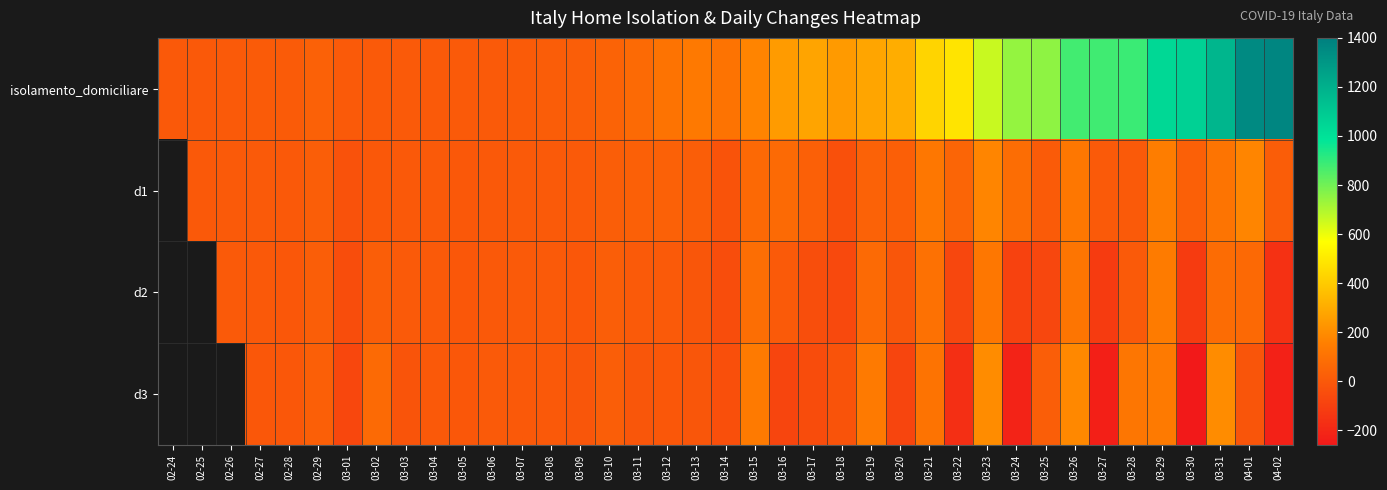

Where does the d2 series first go above 3?

02-26